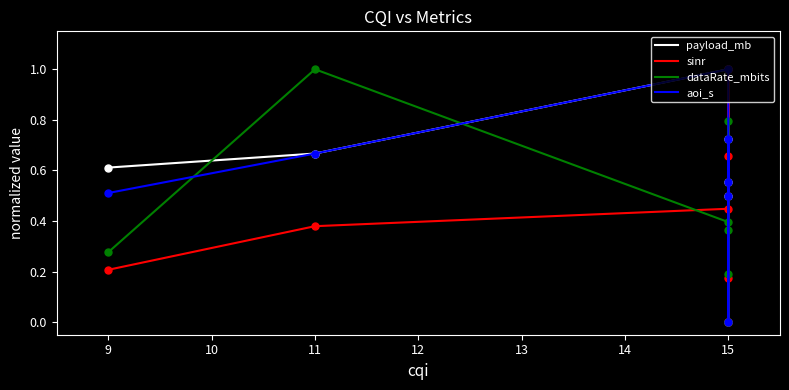

At how many categories does at least one series exceed 0?

7